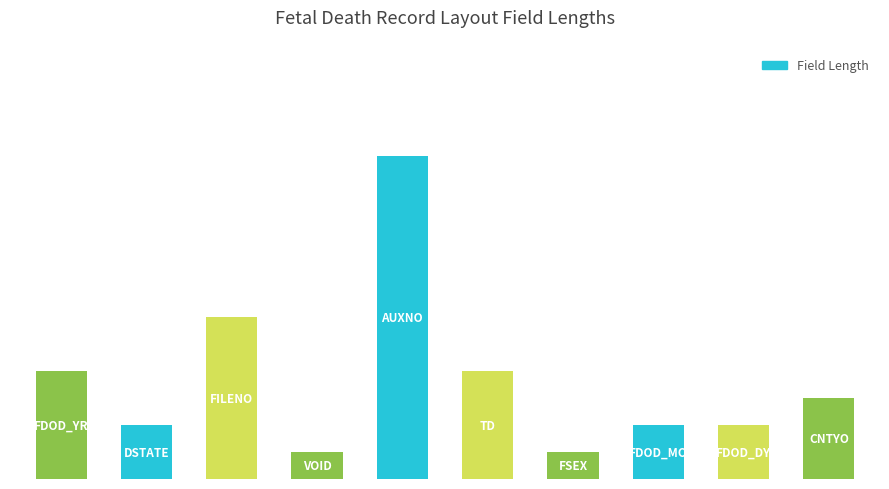

What is the average value?

4